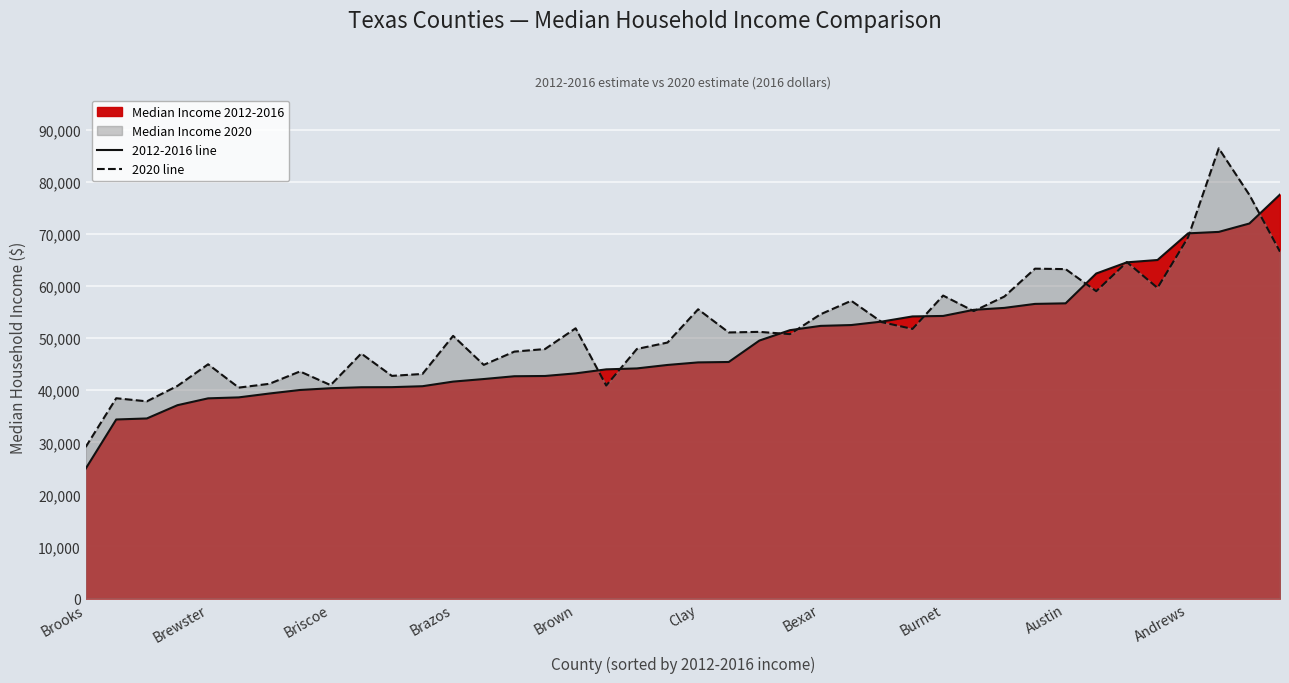

At which label does 2020 line first exceed 51092?

Brown